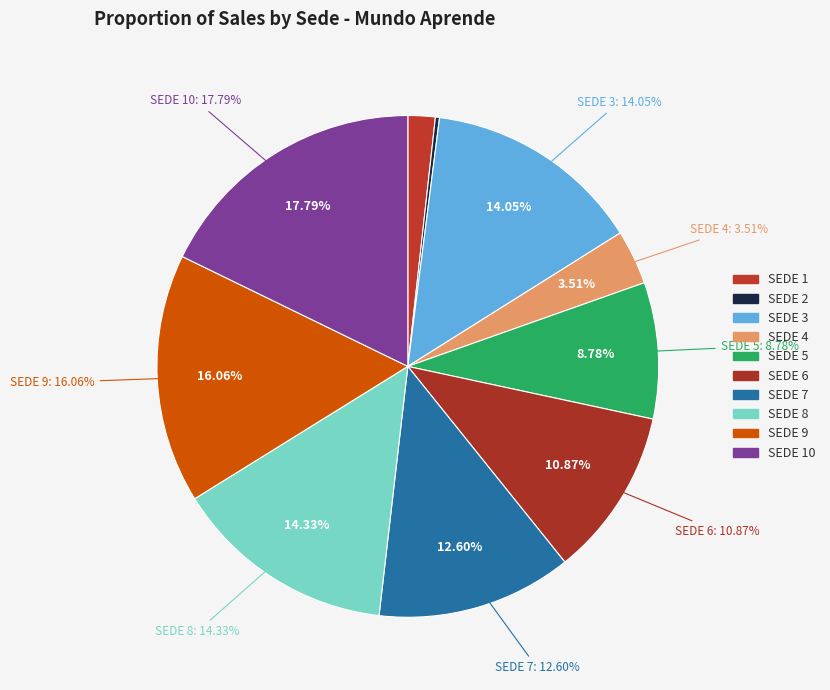

What percentage is NOT represented by SEDE 6?

89.1%